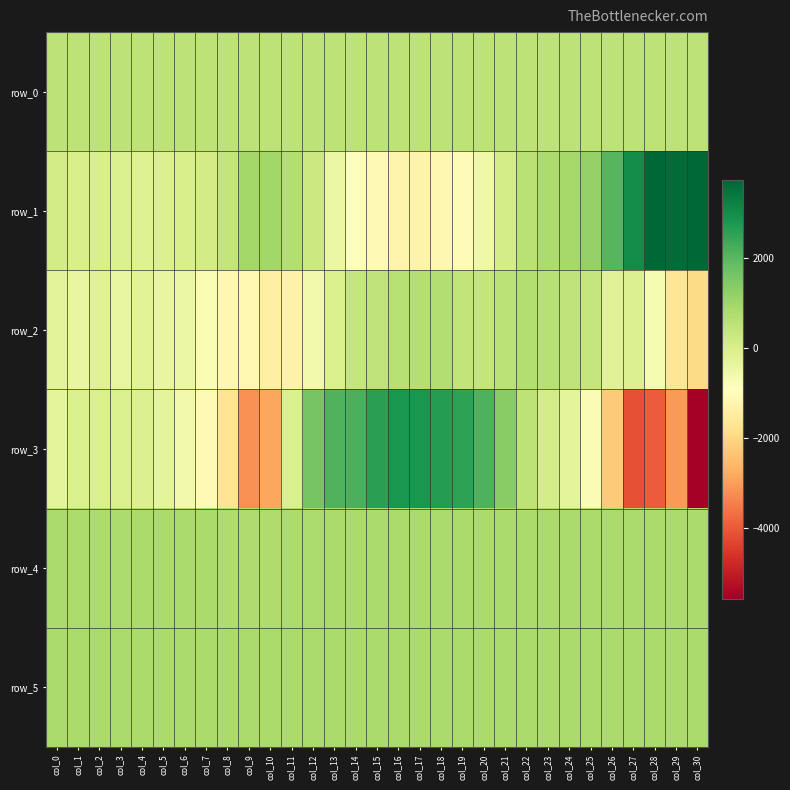

What is the approximate value of row_3 at col_14?

2180.0